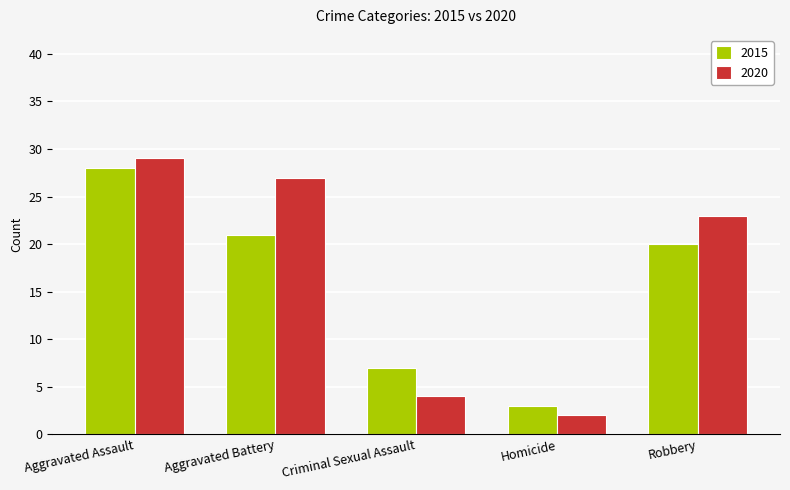

Which series changed the most between Aggravated Assault and Robbery?

2015